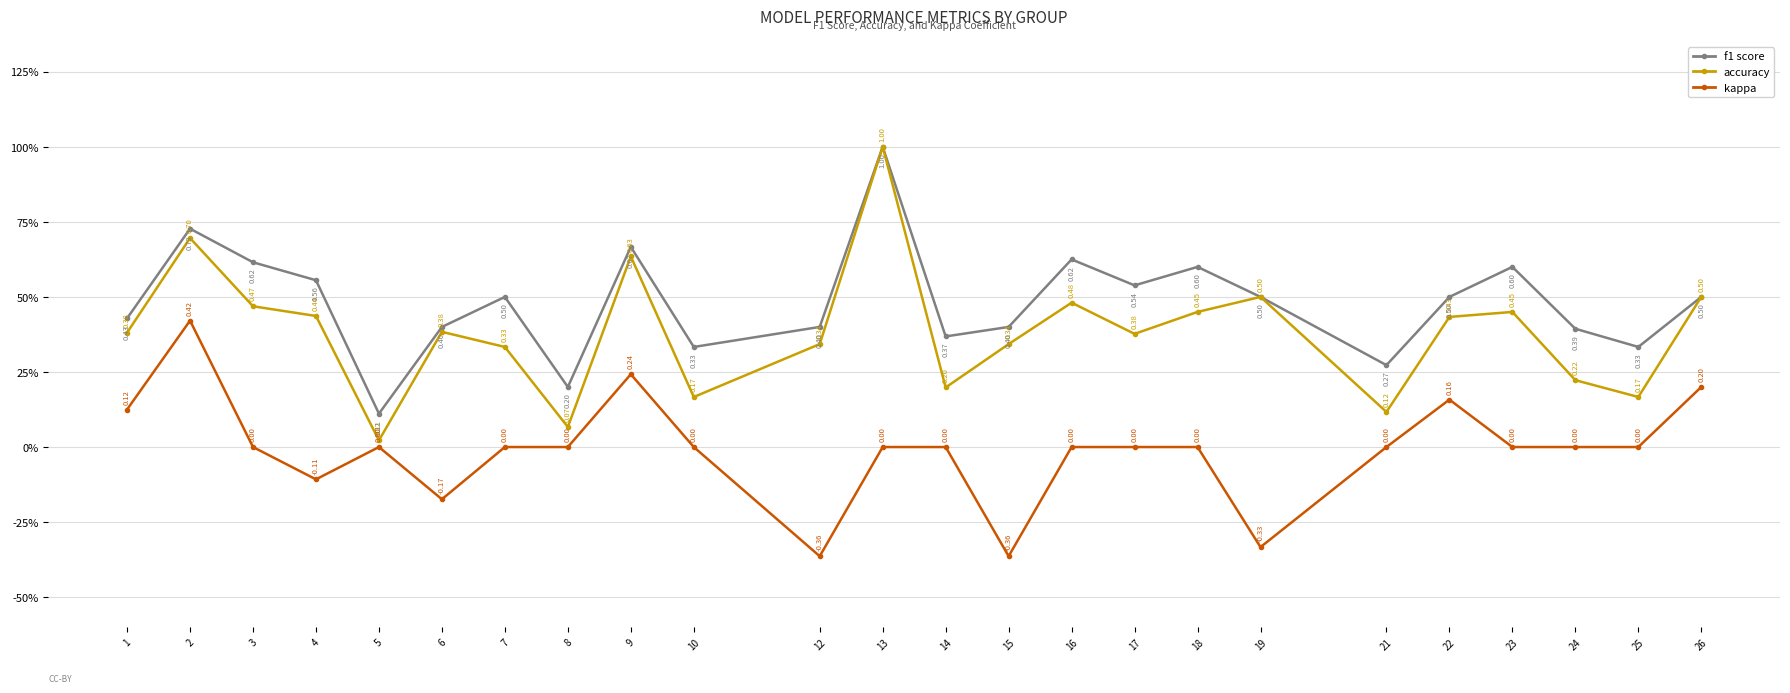

The value of f1 at 6 is 0.2. True or false?

False